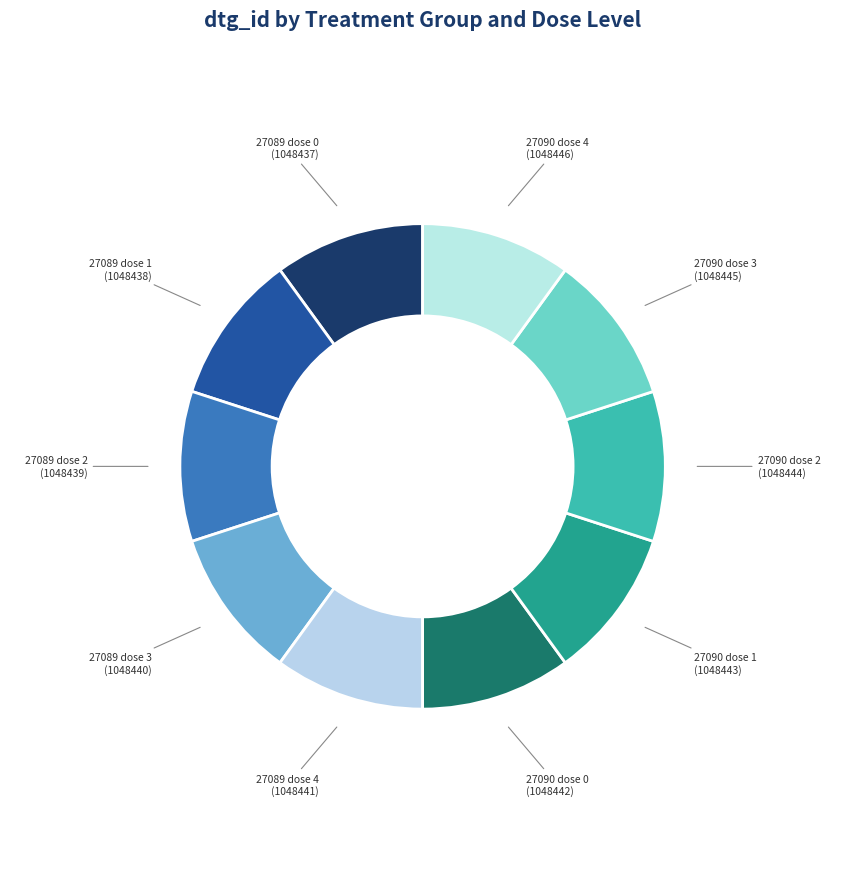

Which category has the biggest portion of the pie?

27090 dose 4